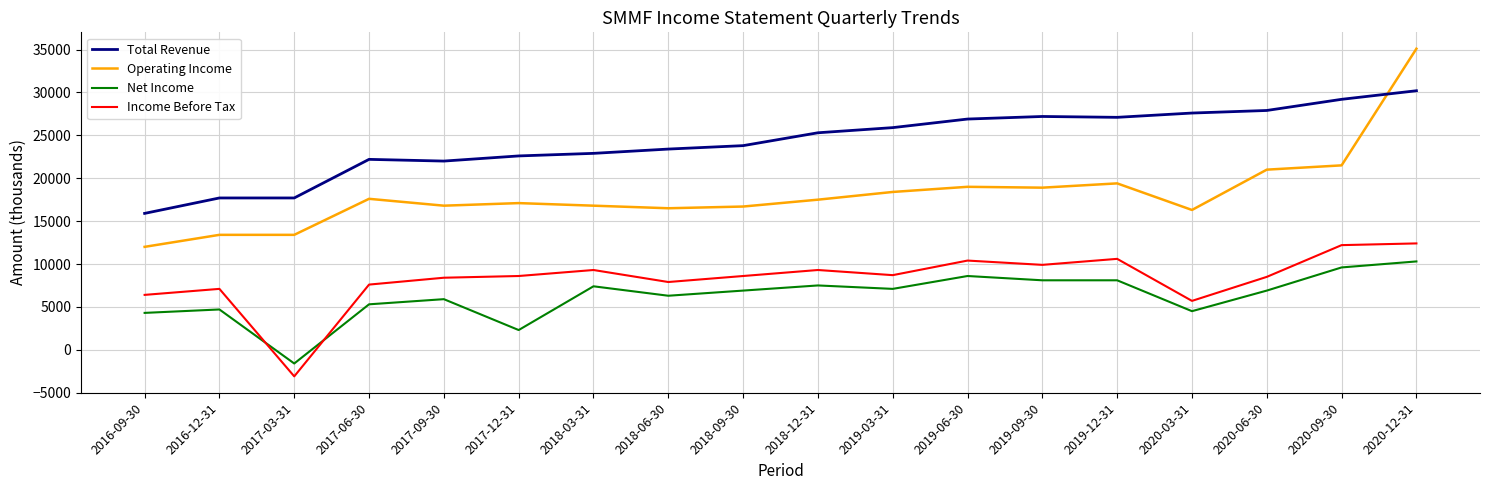

How many categories are shown in the chart?

18